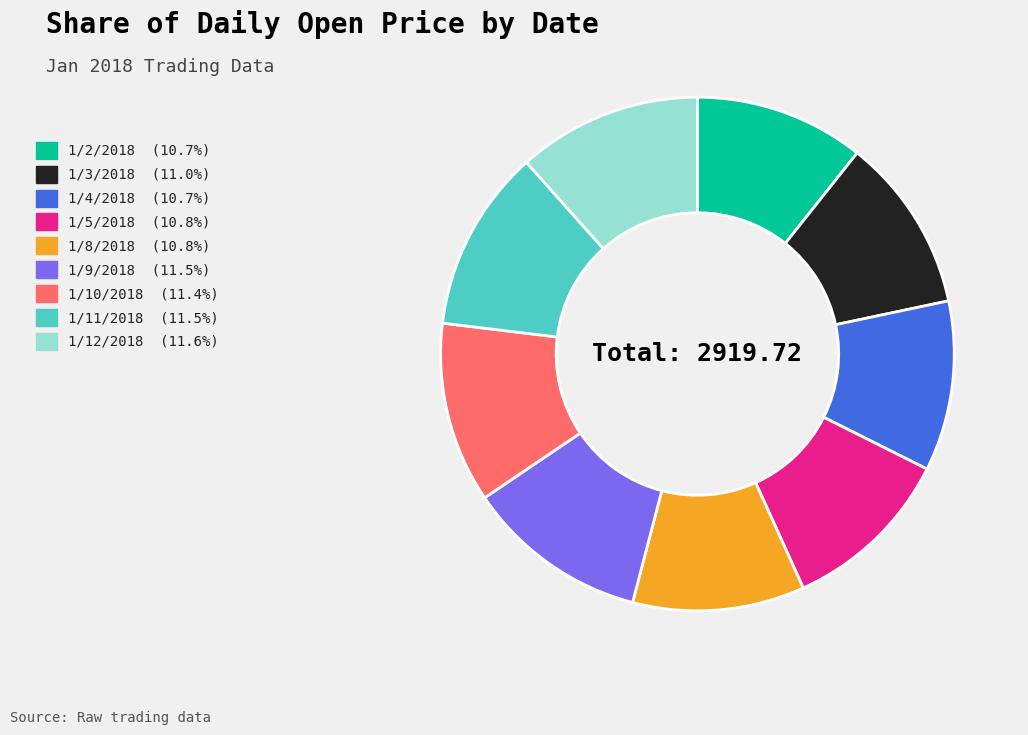

True or false: 1/10/2018 accounts for 11% of the total.

True